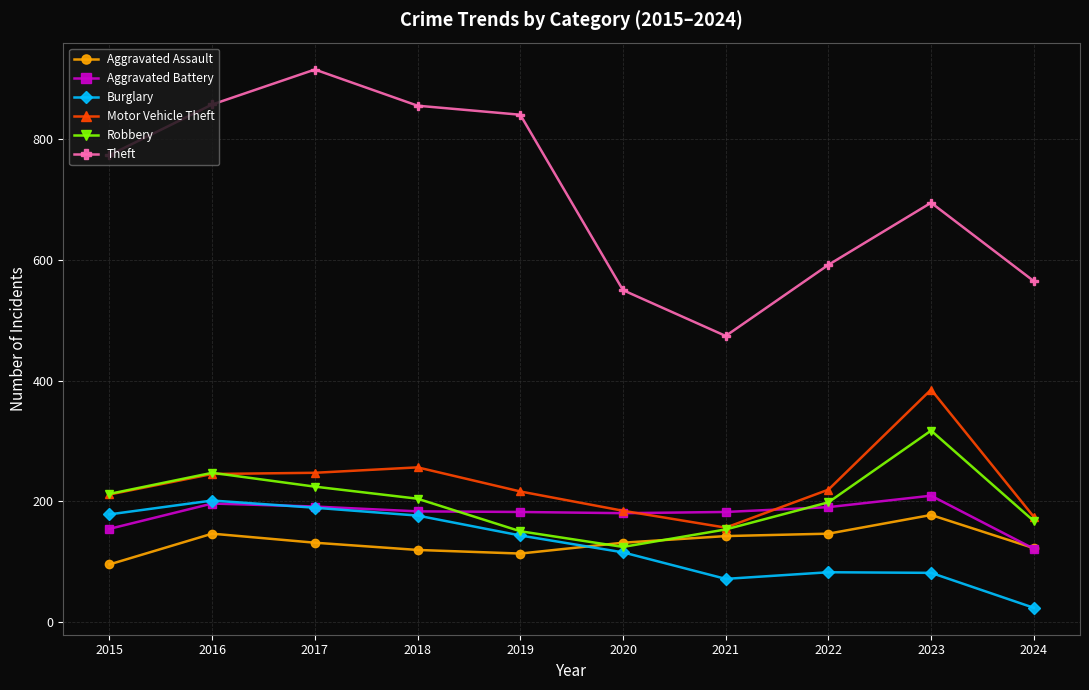

What is the approximate value of Robbery at 2020?

124